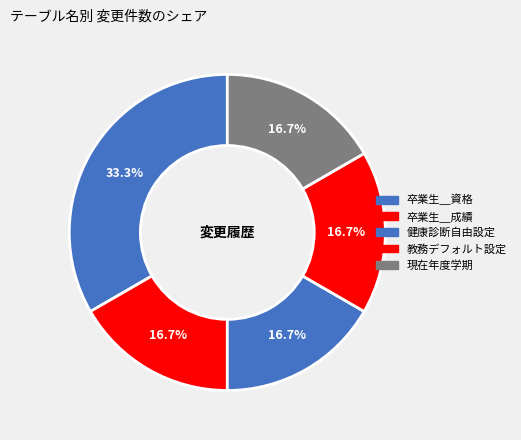

Is it true that 教務デフォルト設定 is 23% of the pie?

False